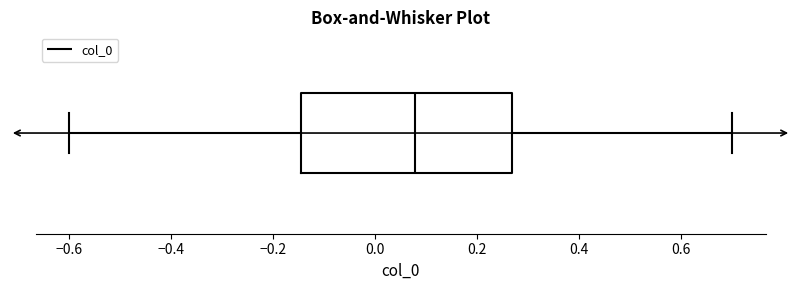

Read this box plot against the x-axis: the position of the median line, the range covered by the box, and the ends of both whiskers. The values are not printed on the chart, so give them approximately, as read against the axis.

median 0.08, box -0.14 to 0.26, whiskers -0.60 to 0.70